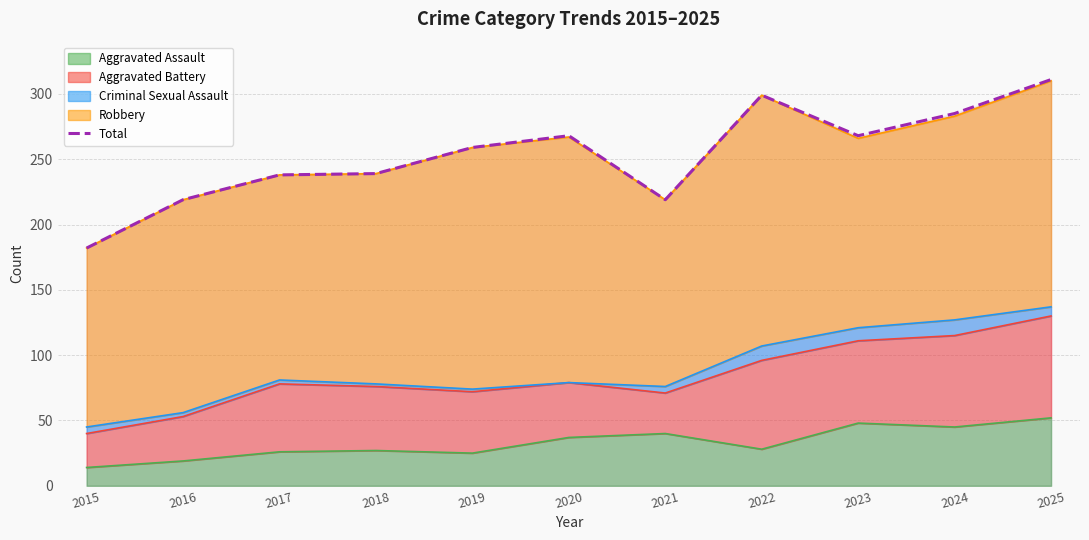

What is the difference between the second highest and second lowest values?

80